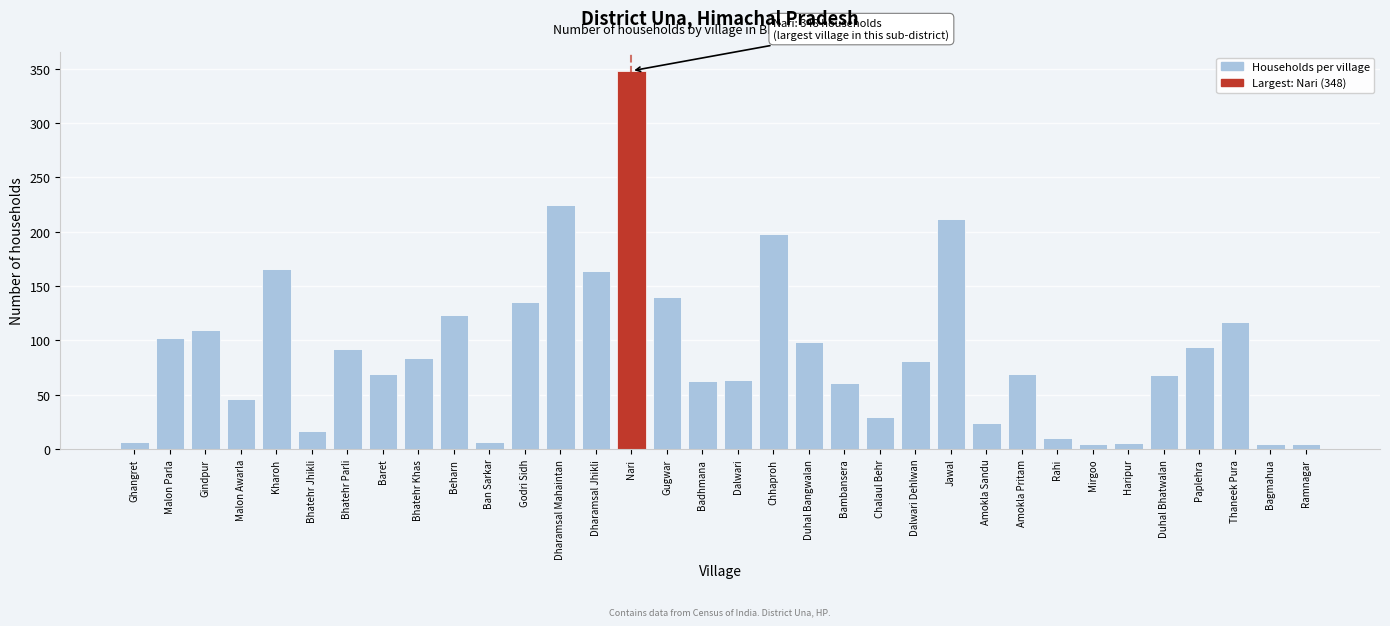

What is the change in value from Gindpur to Kharoh?

+56